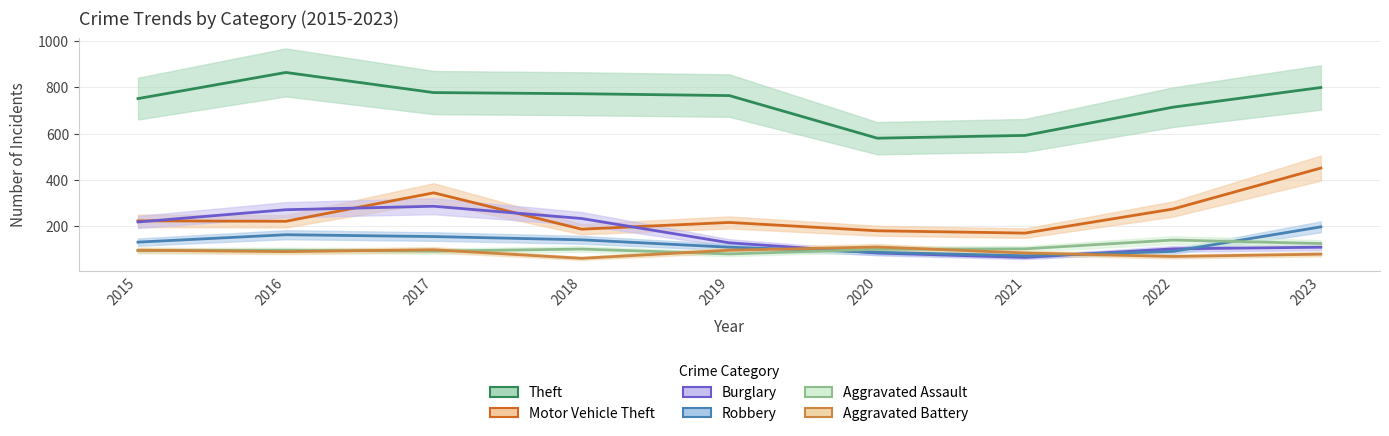

What is the minimum value for Aggravated Assault?

80